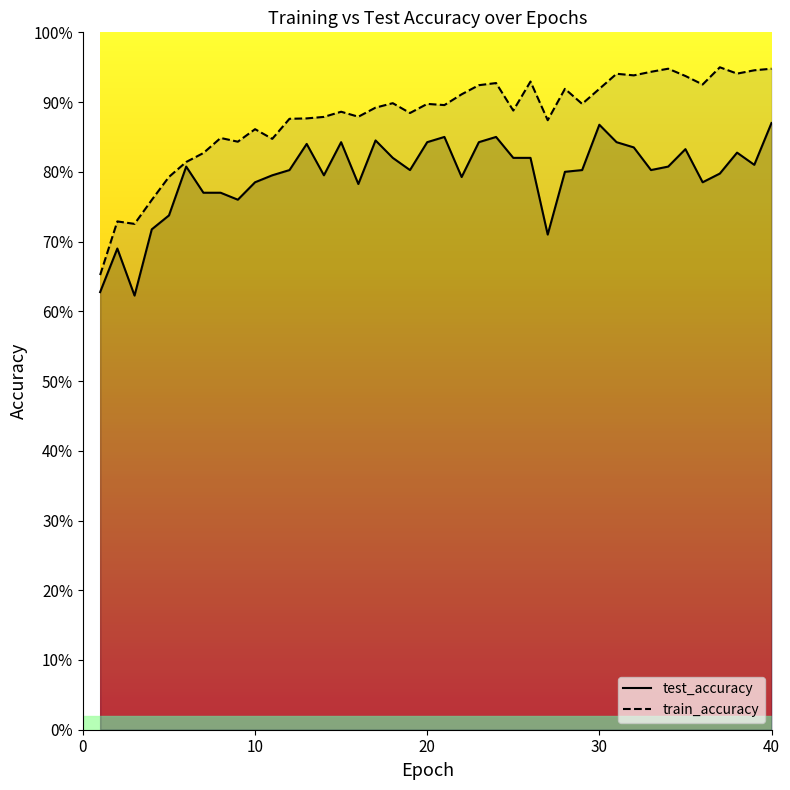

True or false: test_accuracy and train_accuracy cross at least once.

False